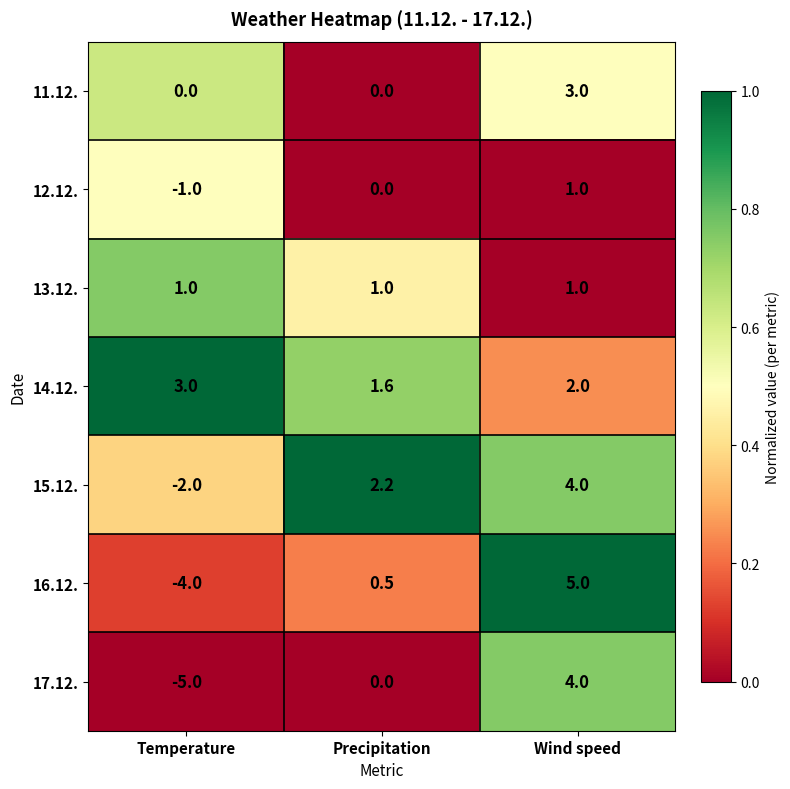

Reading left to right, transcribe all the data shown in this chart.

11.12.: 0.0	0.0	3.0
12.12.: -1.0	0.0	1.0
13.12.: 1.0	1.0	1.0
14.12.: 3.0	1.6	2.0
15.12.: -2.0	2.2	4.0
16.12.: -4.0	0.5	5.0
17.12.: -5.0	0.0	4.0